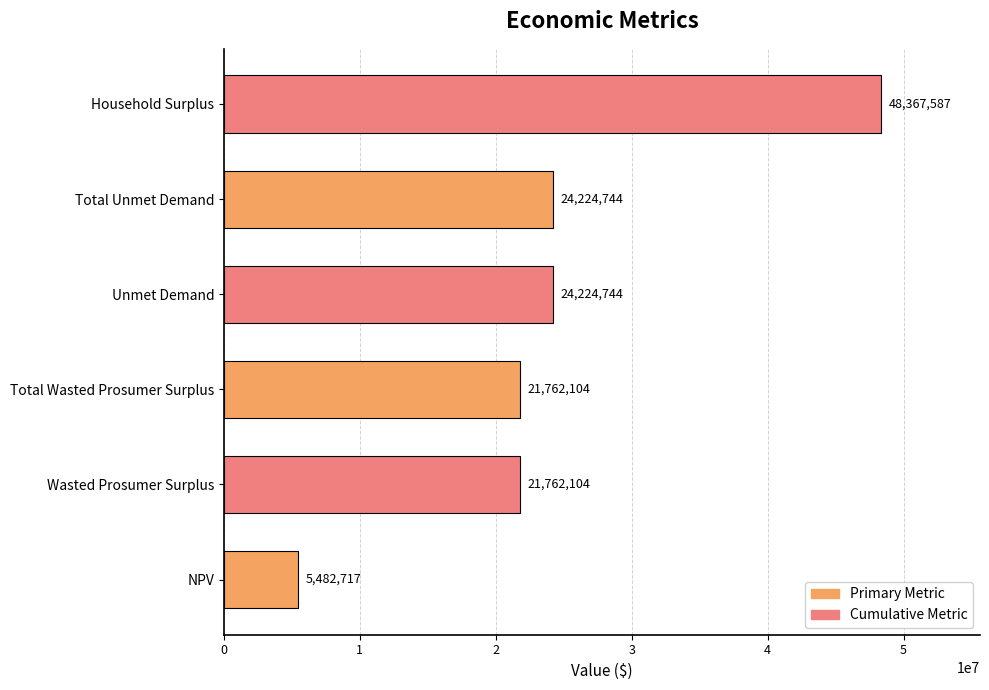

The value at Household Surplus is 86687855.6. True or false?

False